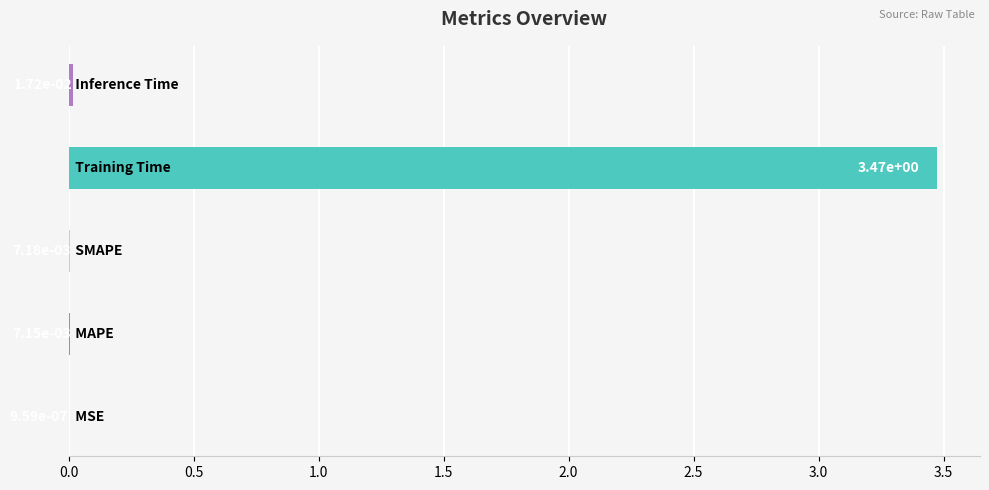

What is the sum of all values?

3.5